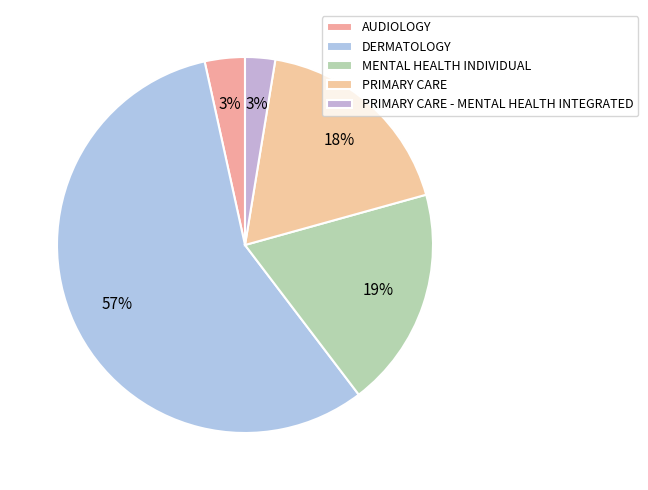

Which slice is the largest?

DERMATOLOGY